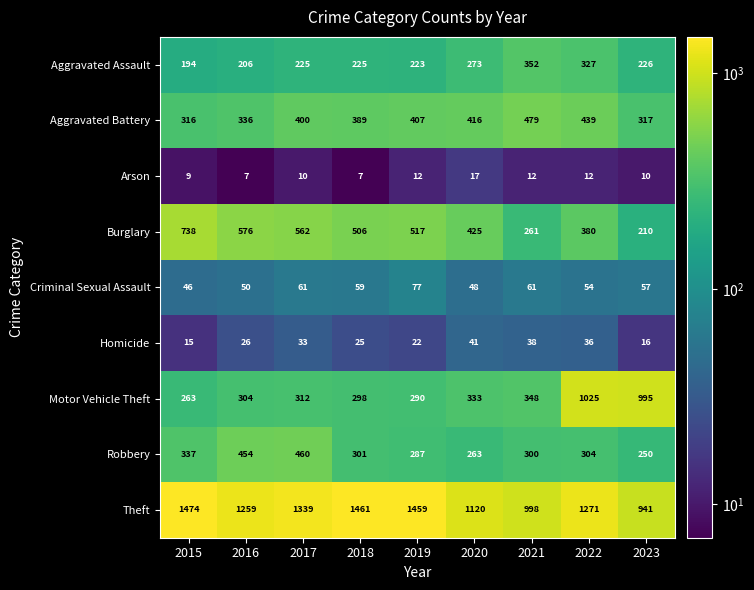

What is the difference between the maximum and minimum values in the Burglary series?

528